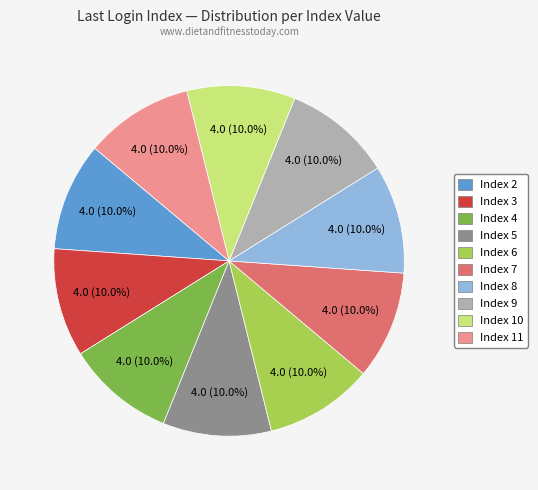

Approximately how many times larger is the value at Index 8 compared to Index 6?

1.0